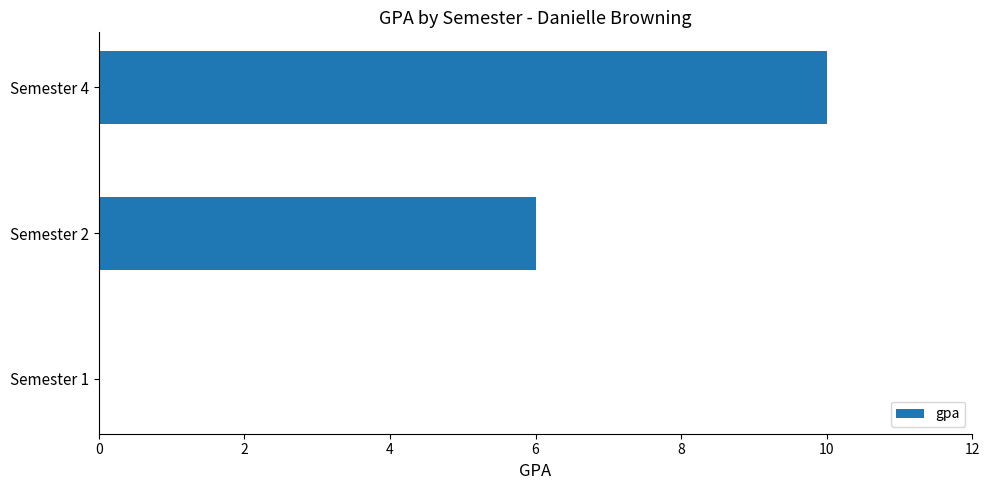

The value at Semester 2 is 4. True or false?

False